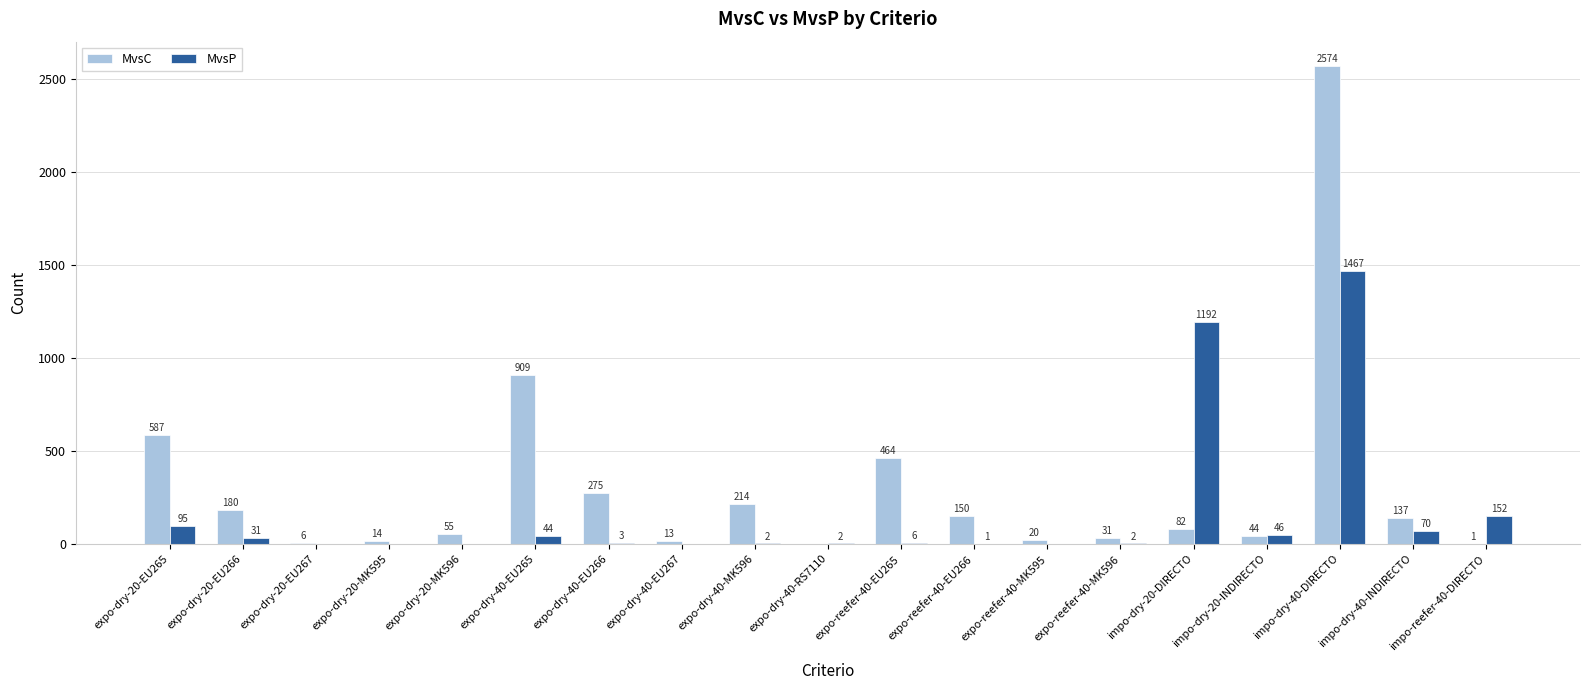

Reading left to right, list all the values displayed in this chart.

MvsC: 587	180	6	14	55	909	275	13	214	0	464	150	20	31	82	44	2574	137	1
MvsP: 95	31	0	0	0	44	3	0	2	2	6	1	0	2	1192	46	1467	70	152